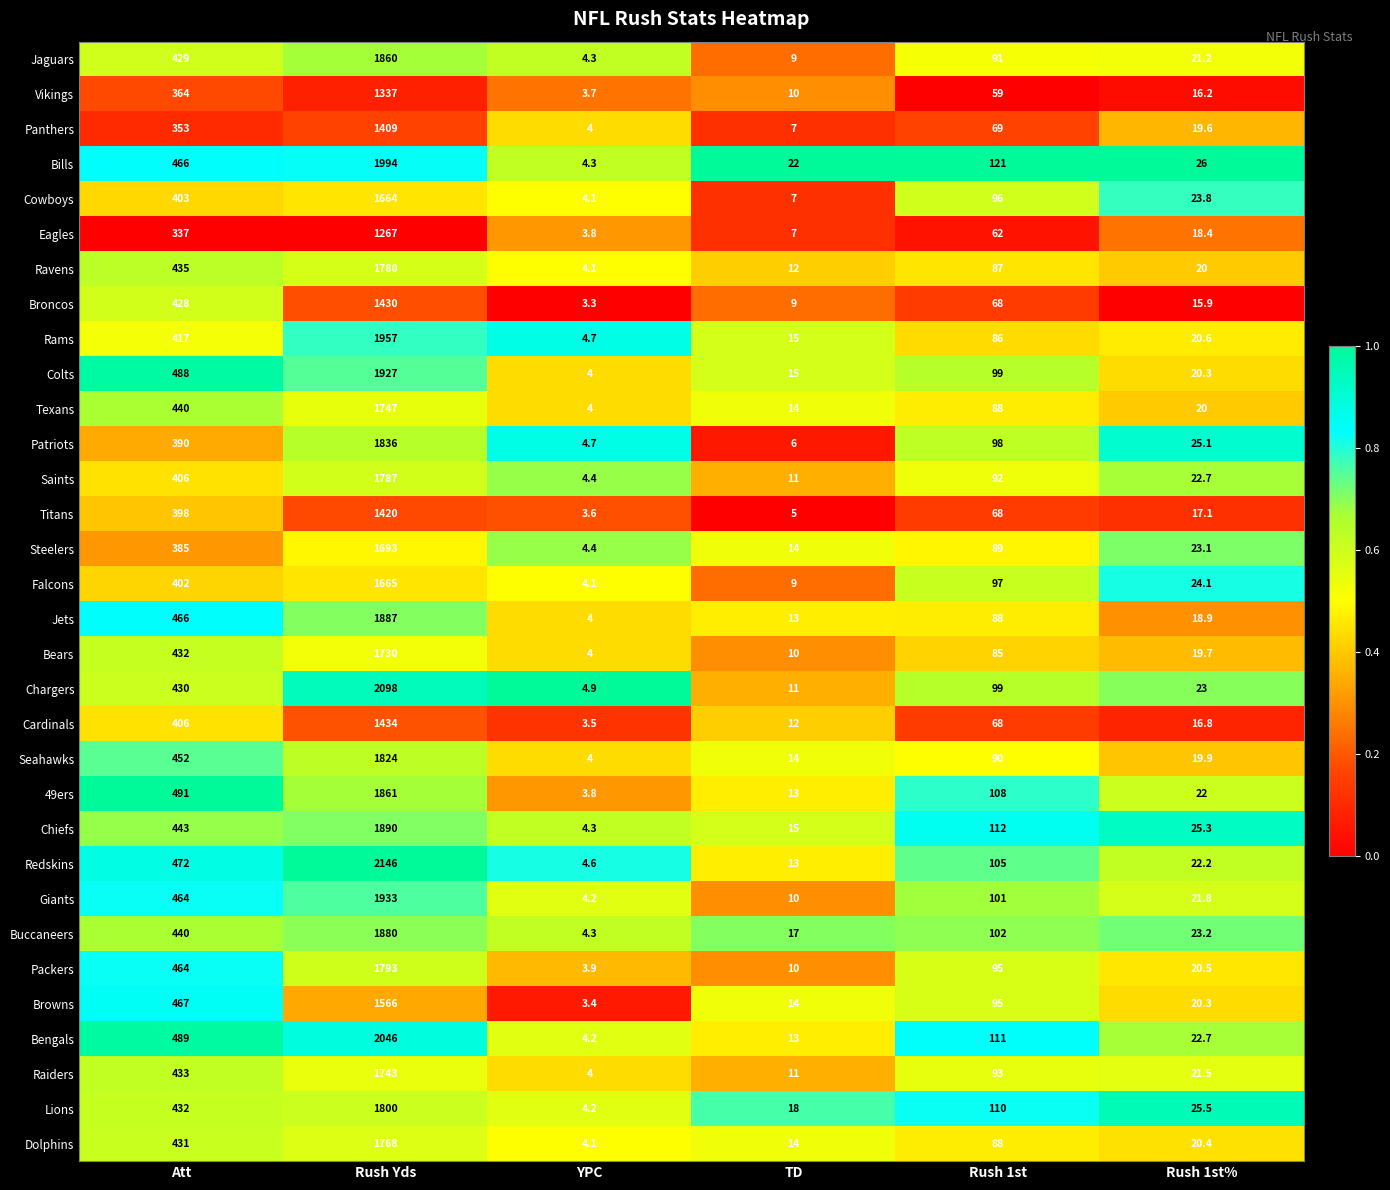

Between Rush Yds and YPC, which series saw the biggest shift?

Redskins